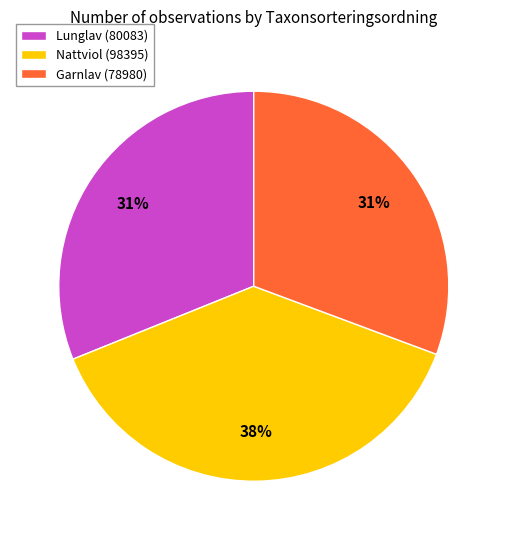

Does any single category account for the majority?

No